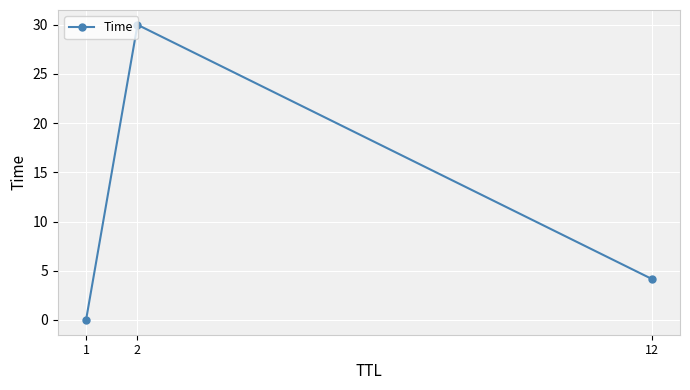

How many data points does each series have?

3